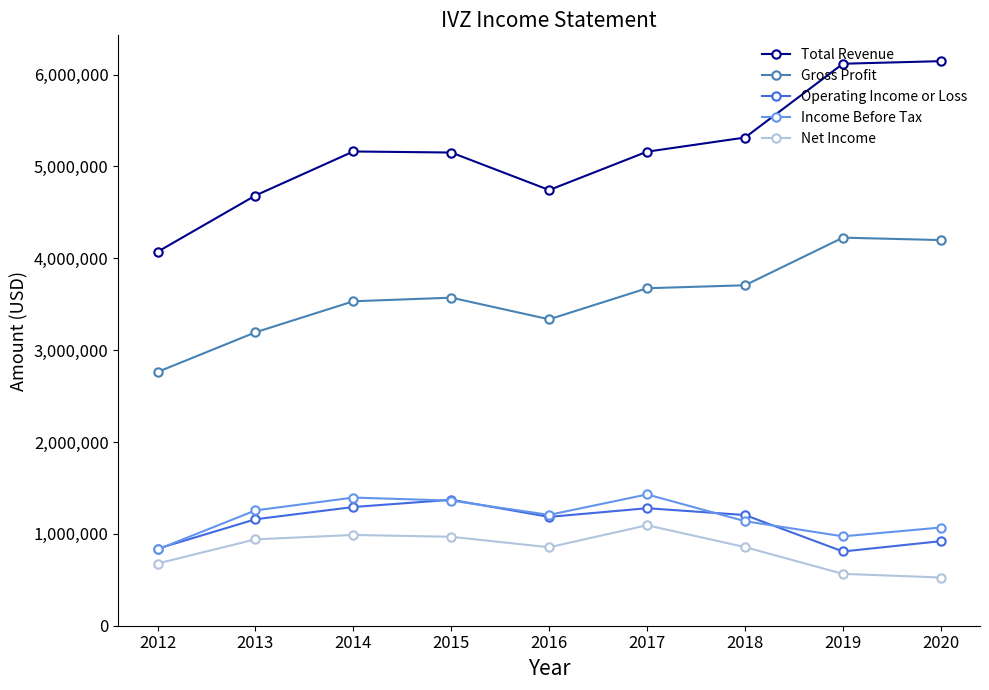

What is the minimum value for Operating Income or Loss?

808200